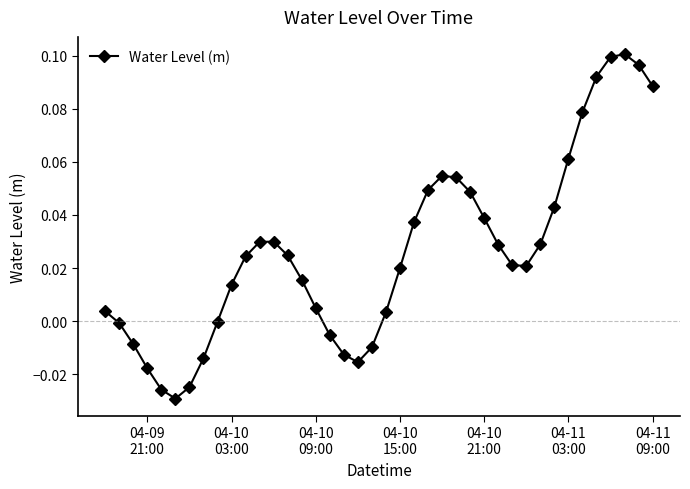

How many points are higher than both their immediate neighbors (excluding endpoints)?

3